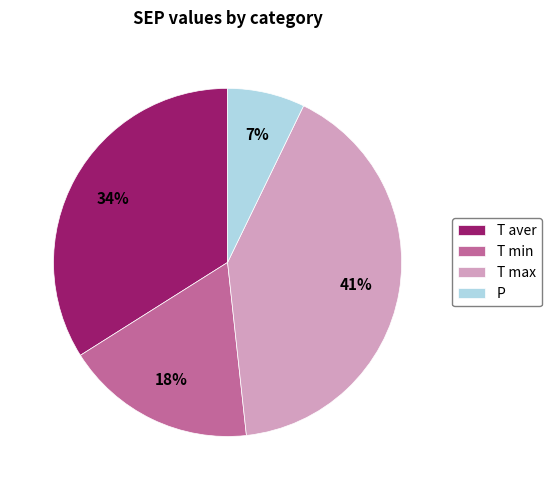

Is the sum of P and T min greater than half?

No